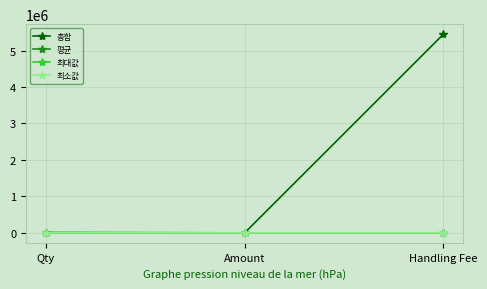

Which series has the largest total across all categories?

총합